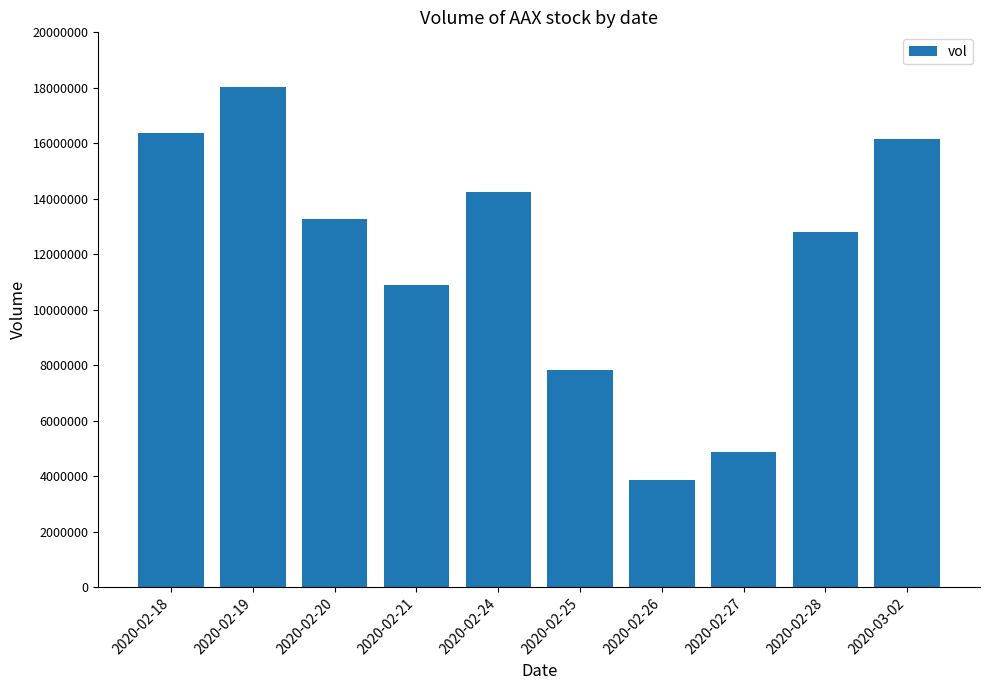

Reading left to right, list all the values displayed in this chart.

16365000	18046000	13264500	10885700	14255700	7830400	3869900	4888900	12806100	16140000